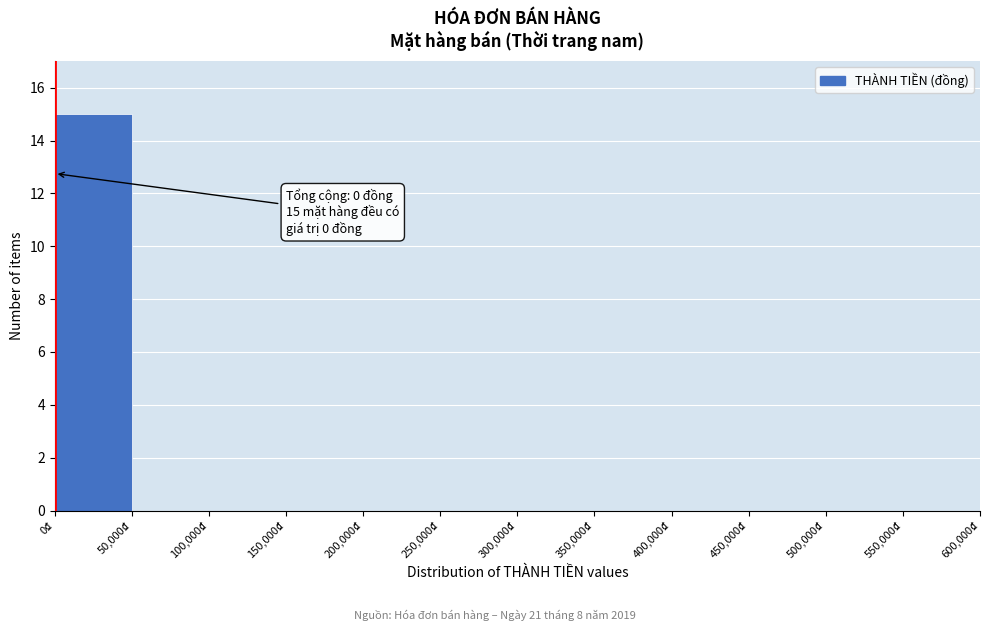

Which range on the x-axis has the tallest bar?

0 to 50000